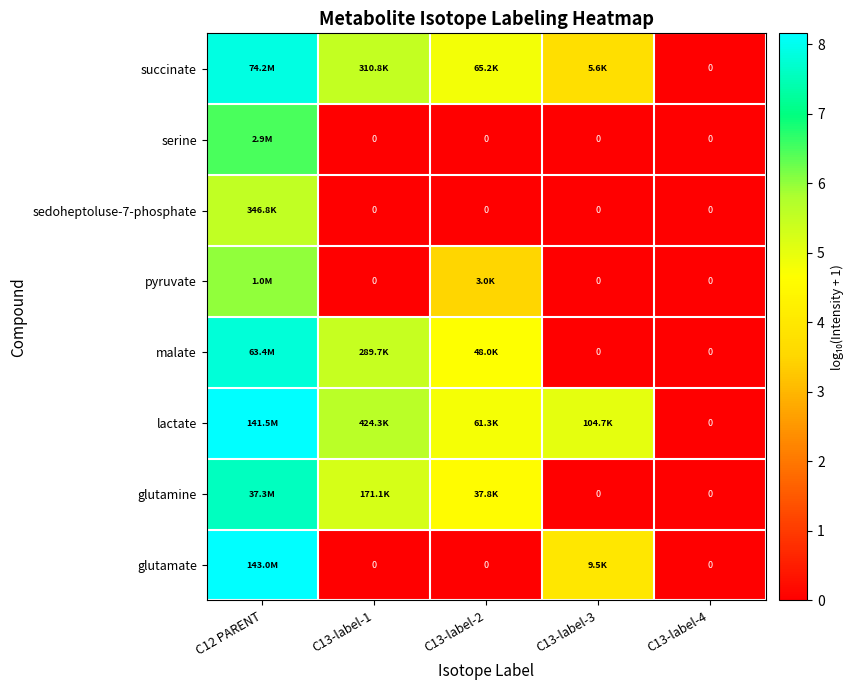

How many distinct data groups are displayed?

8